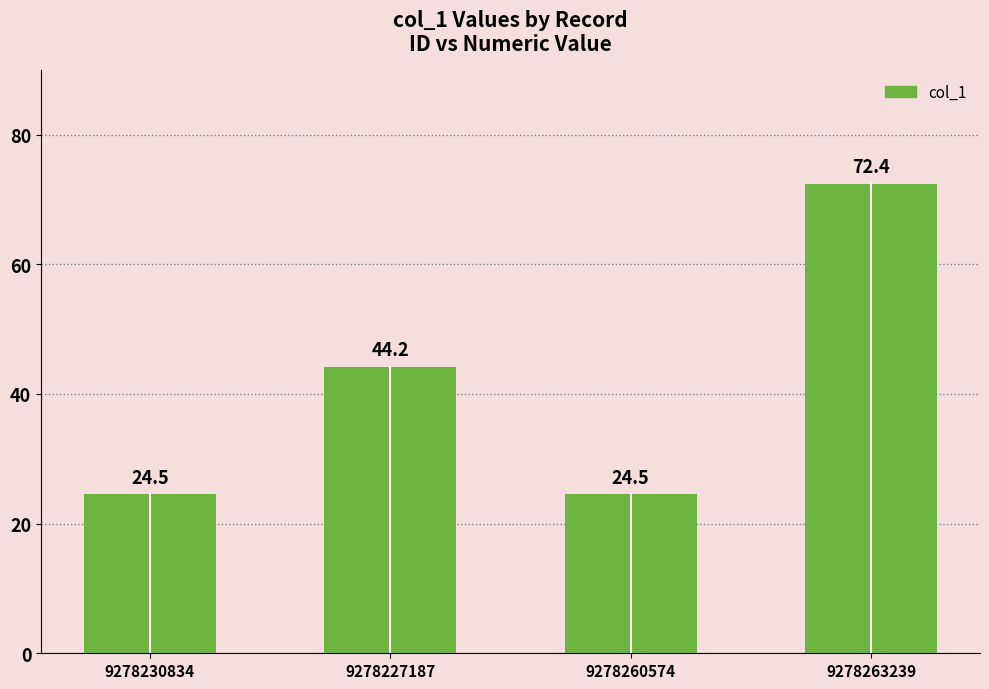

What is the difference between the values at 9278230834 and 9278263239?

47.9